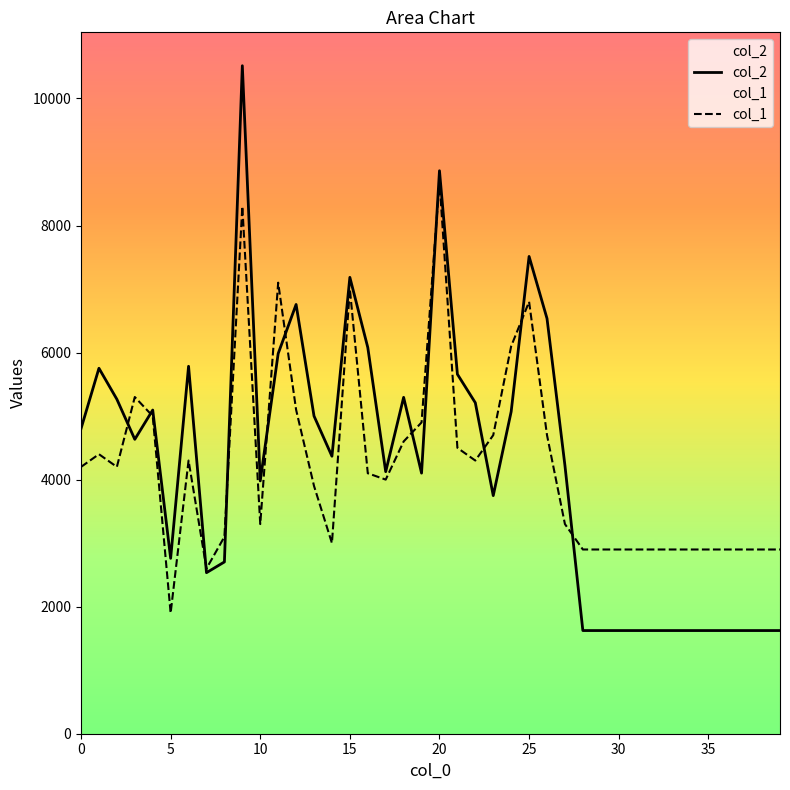

Count the number of data series in this chart.

2